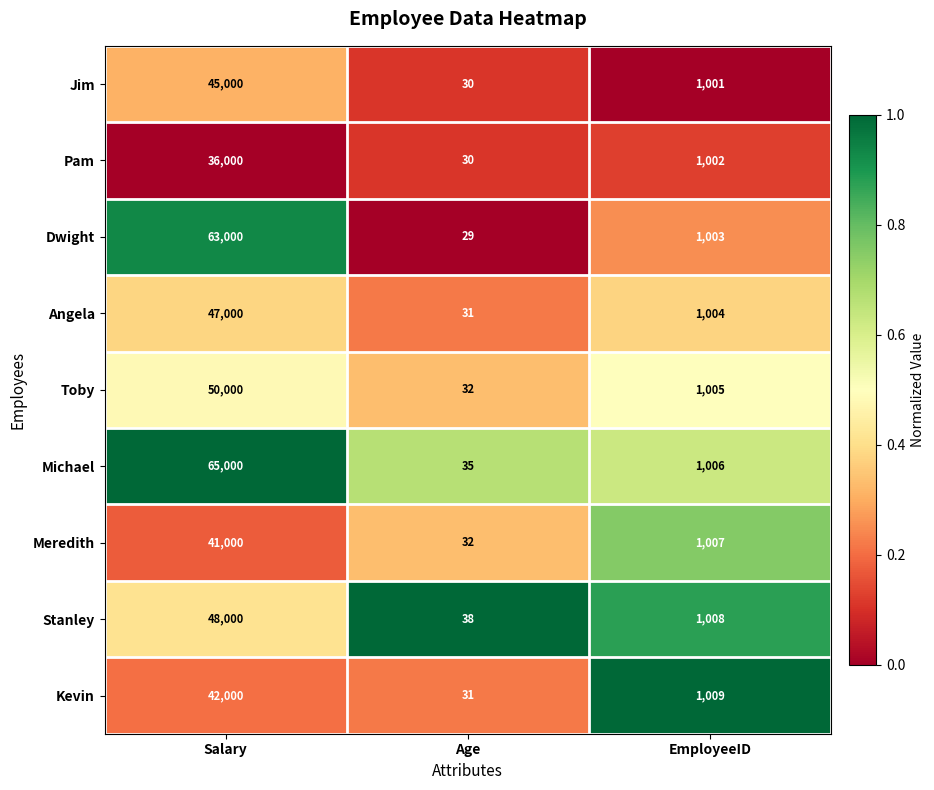

Which category has the highest value across all series?

Salary